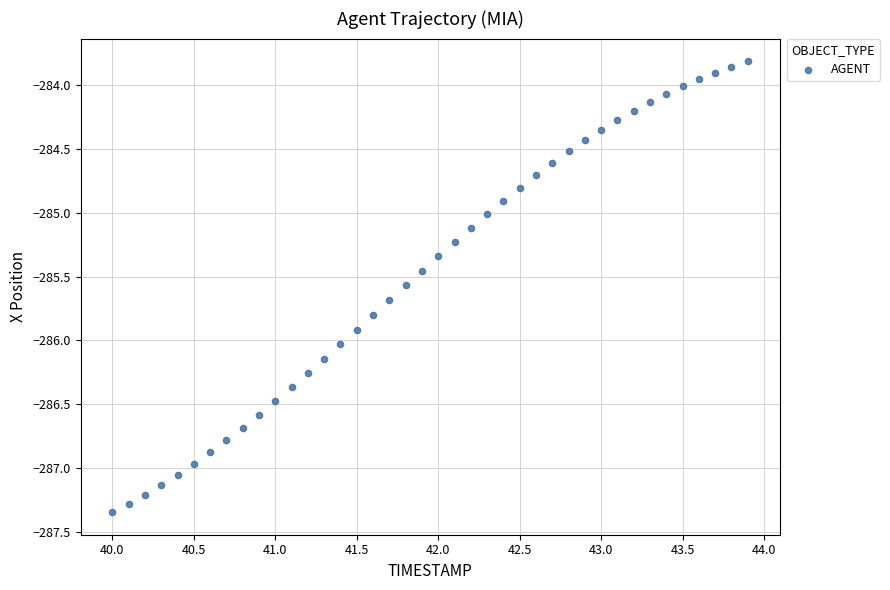

What is the range of Y values (max minus min)?

3.5